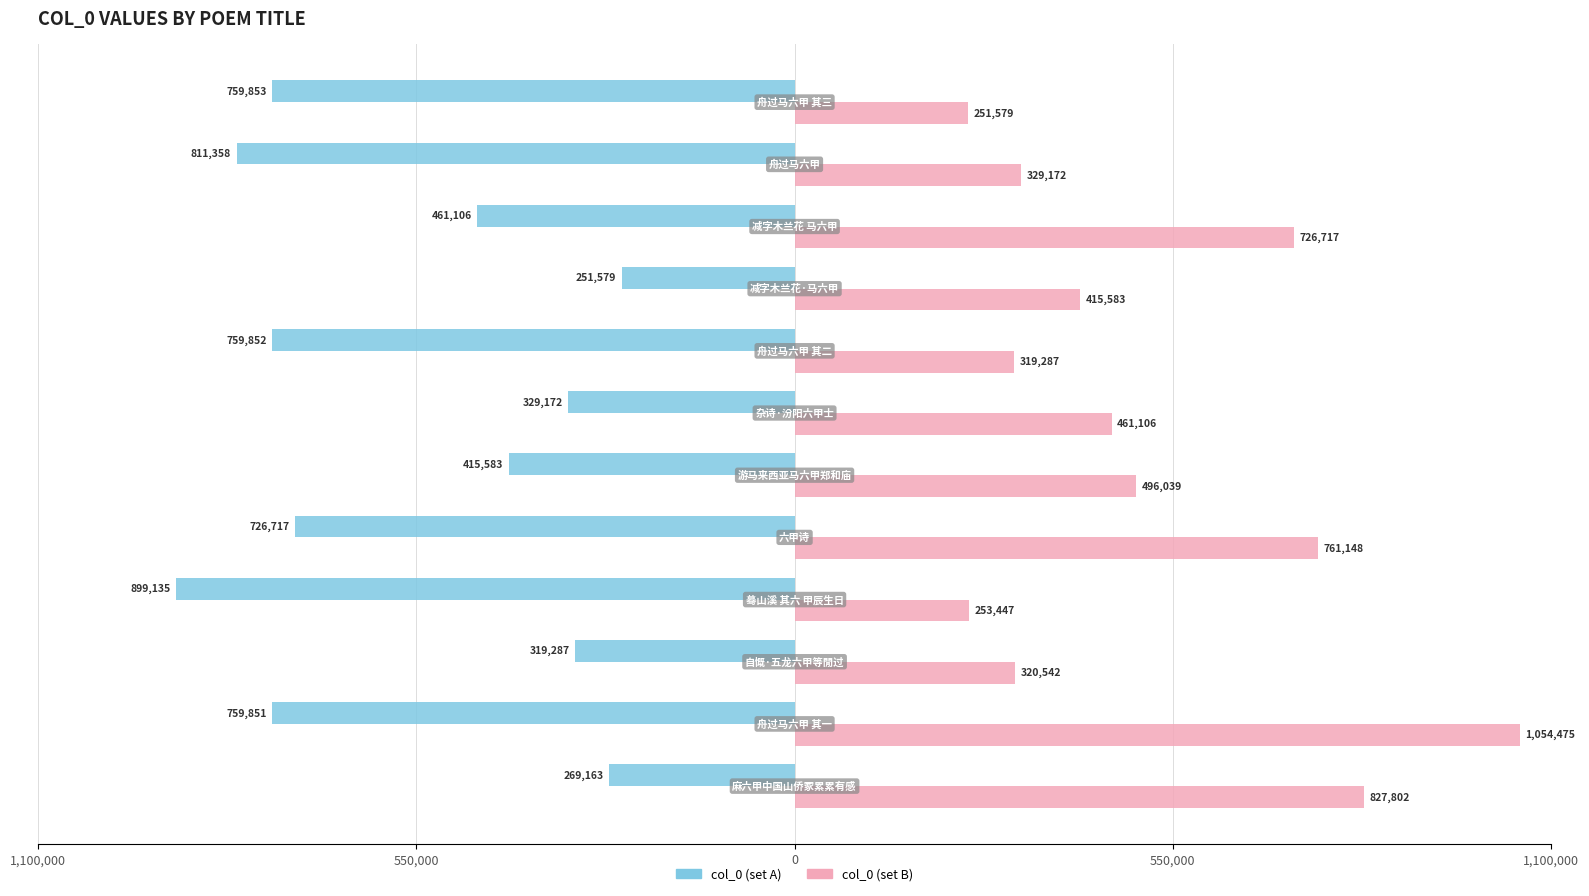

Reading left to right, transcribe all the data shown in this chart.

col_0 (set A): -269163	-759851	-319287	-899135	-726717	-415583	-329172	-759852	-251579	-461106	-811358	-759853
col_0 (set B): 827802	1054475	320542	253447	761148	496039	461106	319287	415583	726717	329172	251579